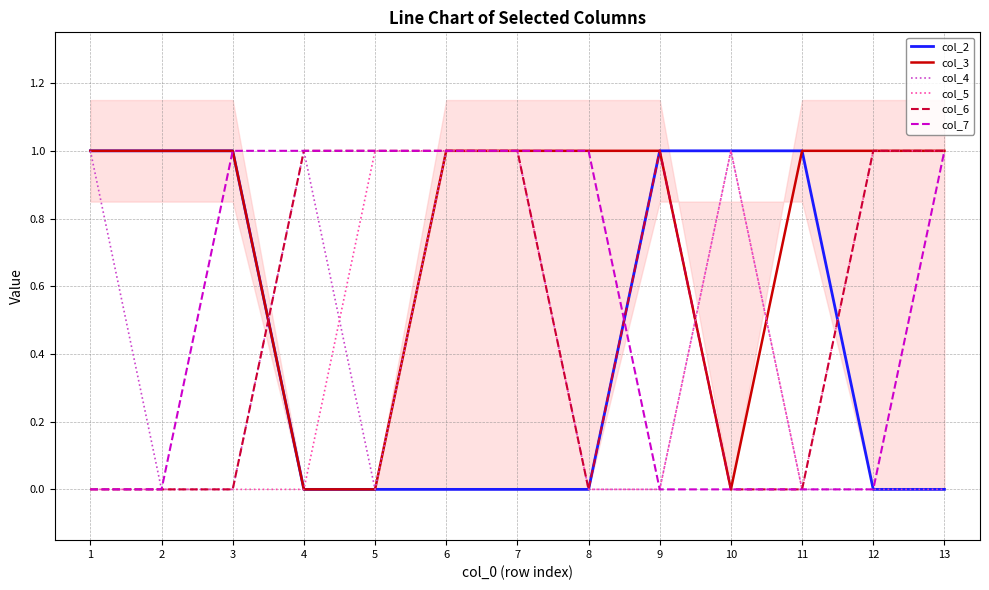

Is the value of col_4 at 2 greater than the value of col_2 at 5?

No